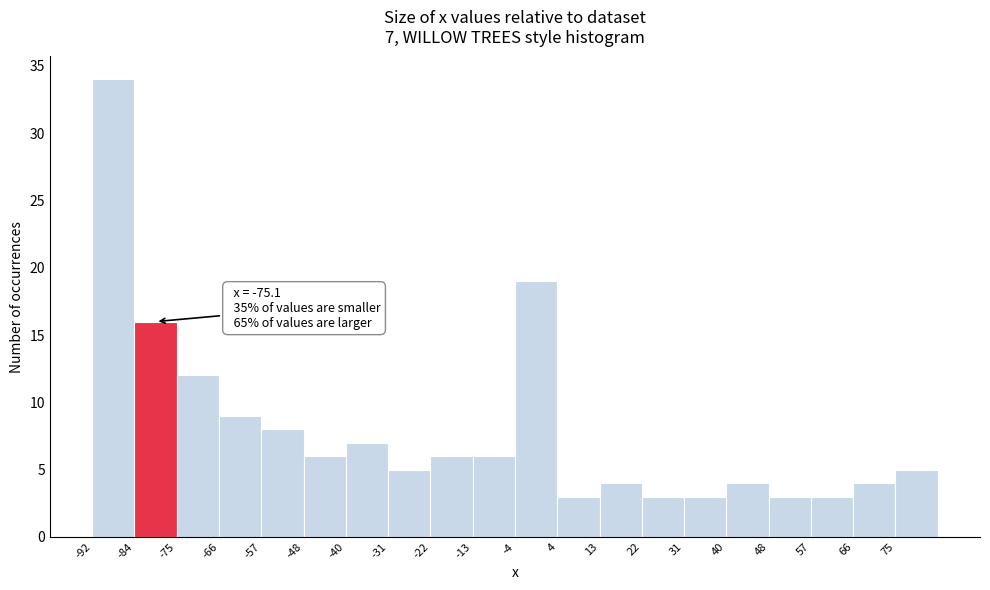

Which range on the x-axis has the tallest bar?

-92.5 to -83.7